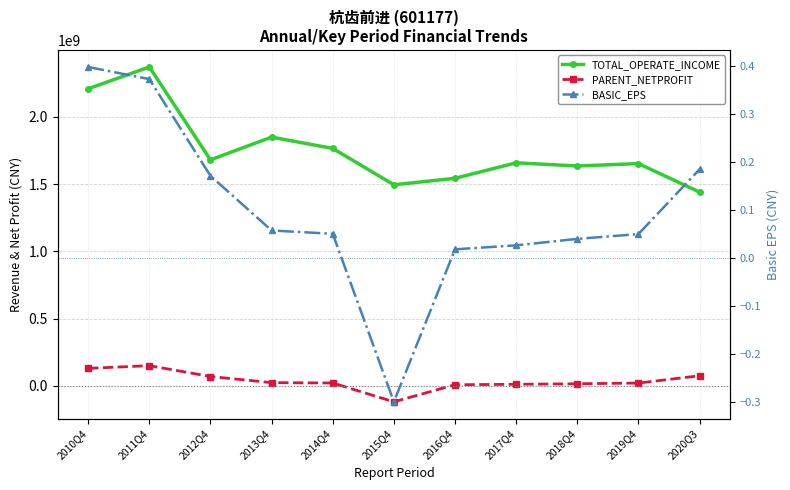

Read the BASIC_EPS value at 2012Q4.

0.2